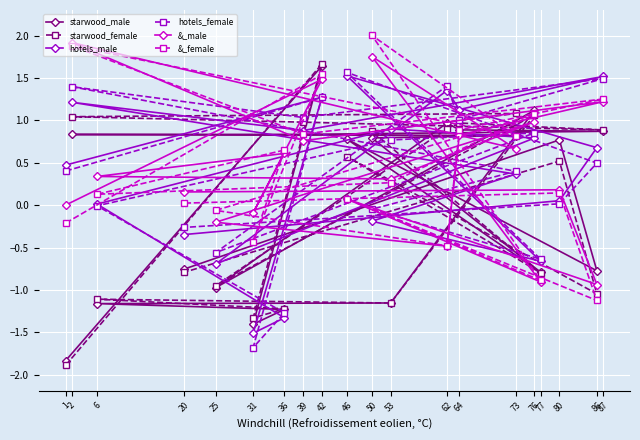

What is the difference between the maximum and minimum values in the hotels_male series?

3.0